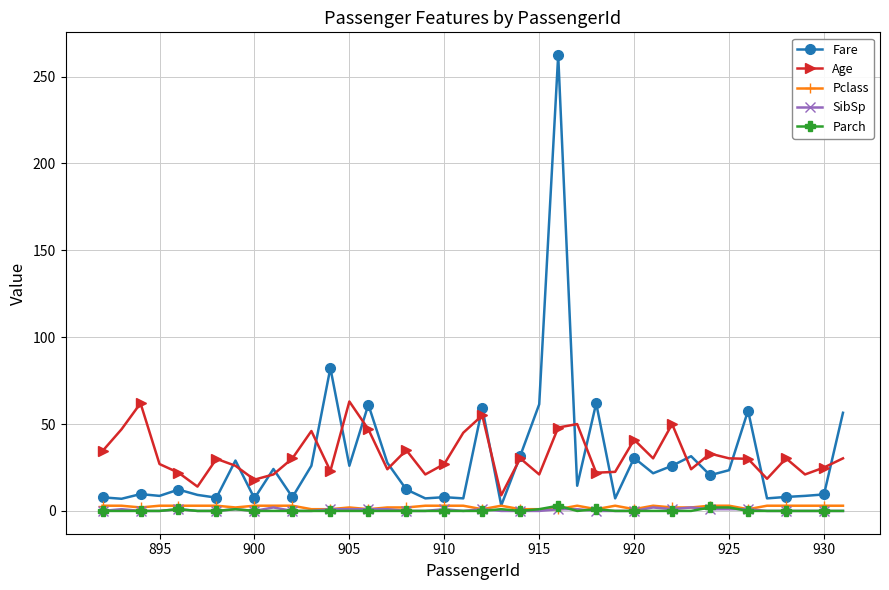

What is the greatest value displayed?

262.4